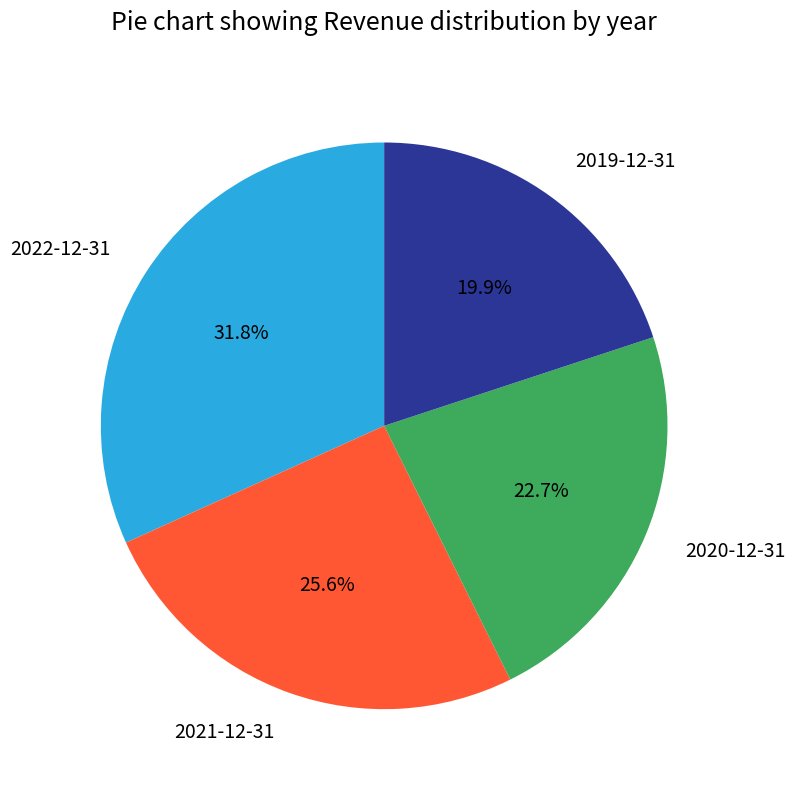

Does 2022-12-31 account for over 50% of the chart?

No